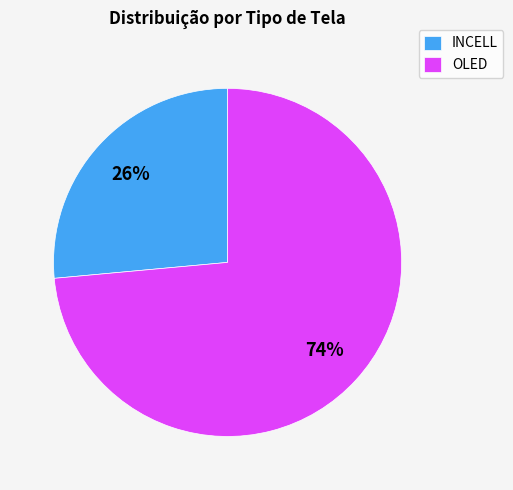

Rank the categories by value from highest to lowest.

OLED, INCELL